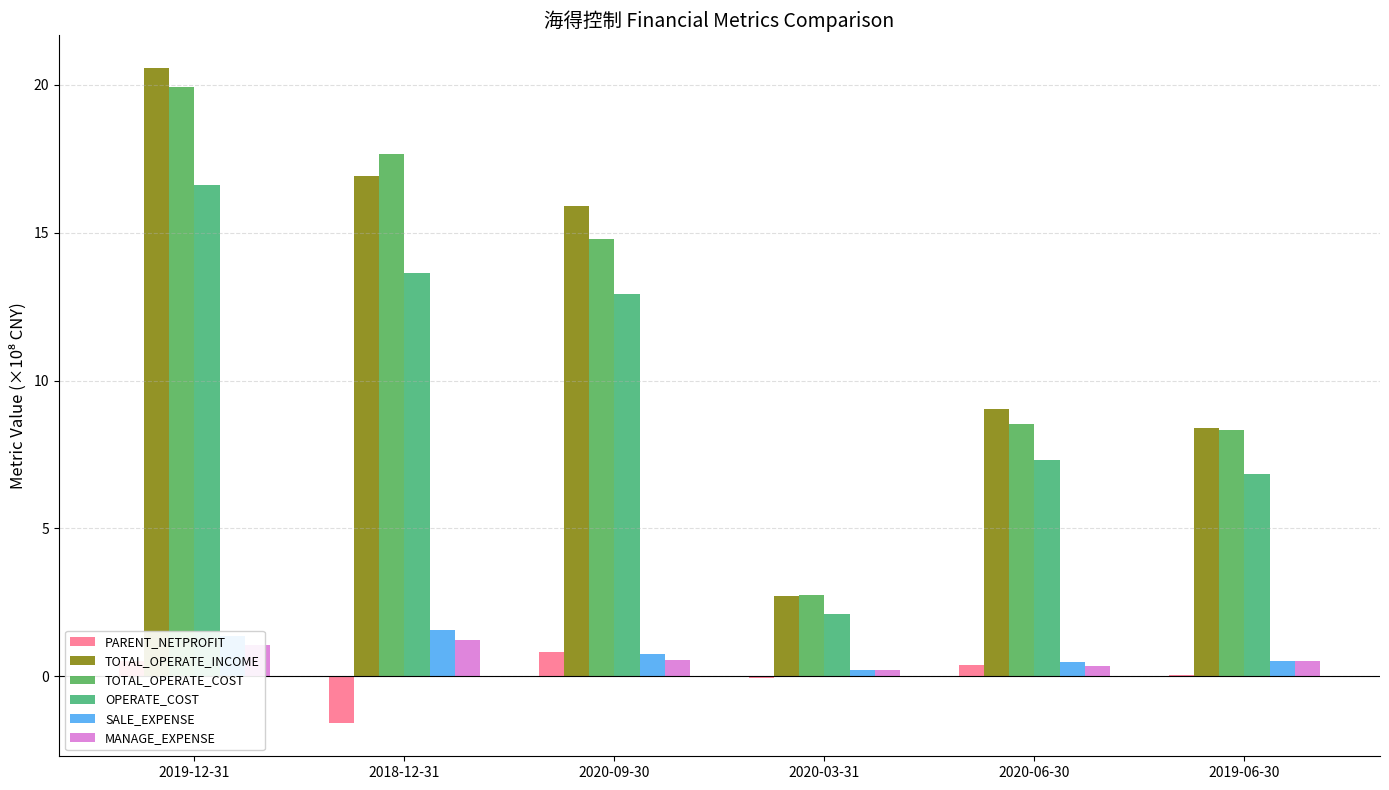

True or false: PARENT_NETPROFIT has a value of 0.5 at 2019-12-31.

True